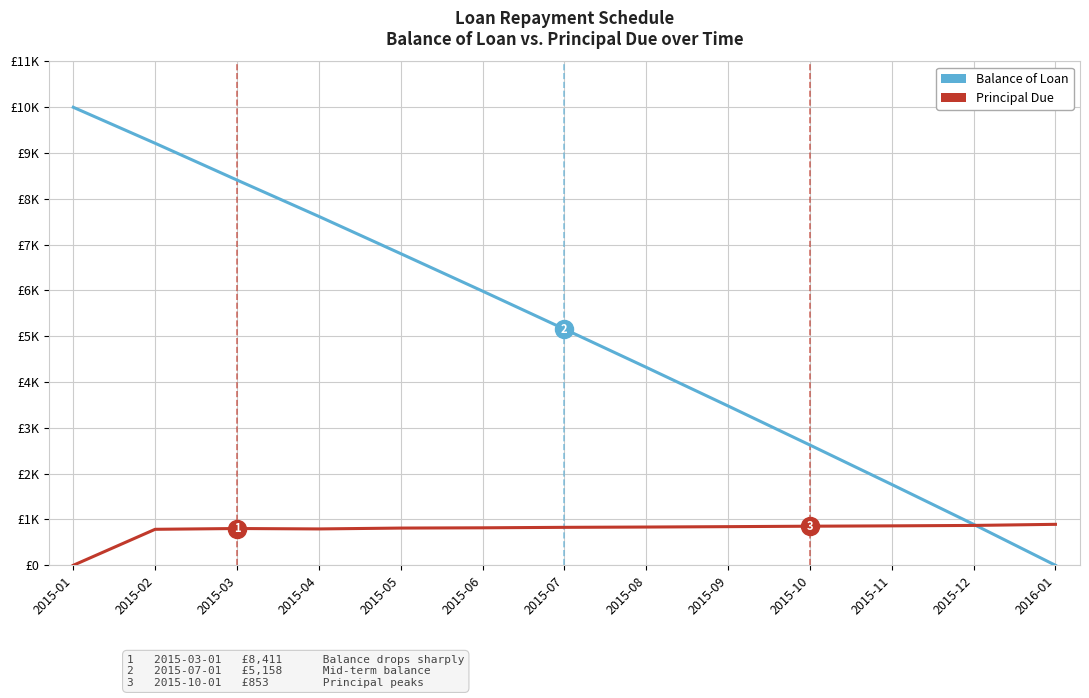

Which series ends up on top after the final intersection of Balance of Loan and Principal Due?

Principal Due